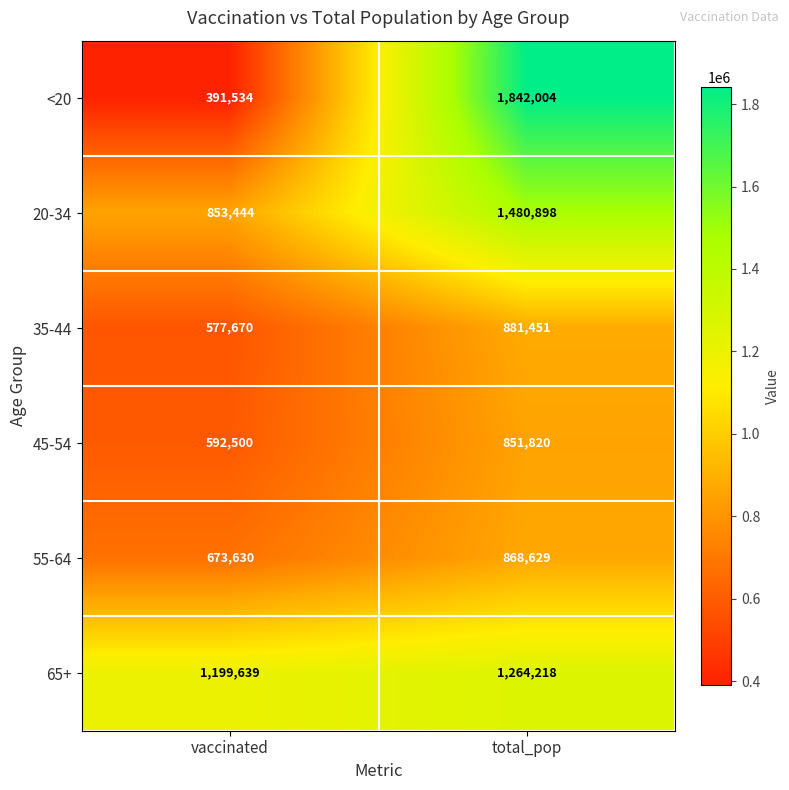

What is the maximum value shown in the chart?

1842004